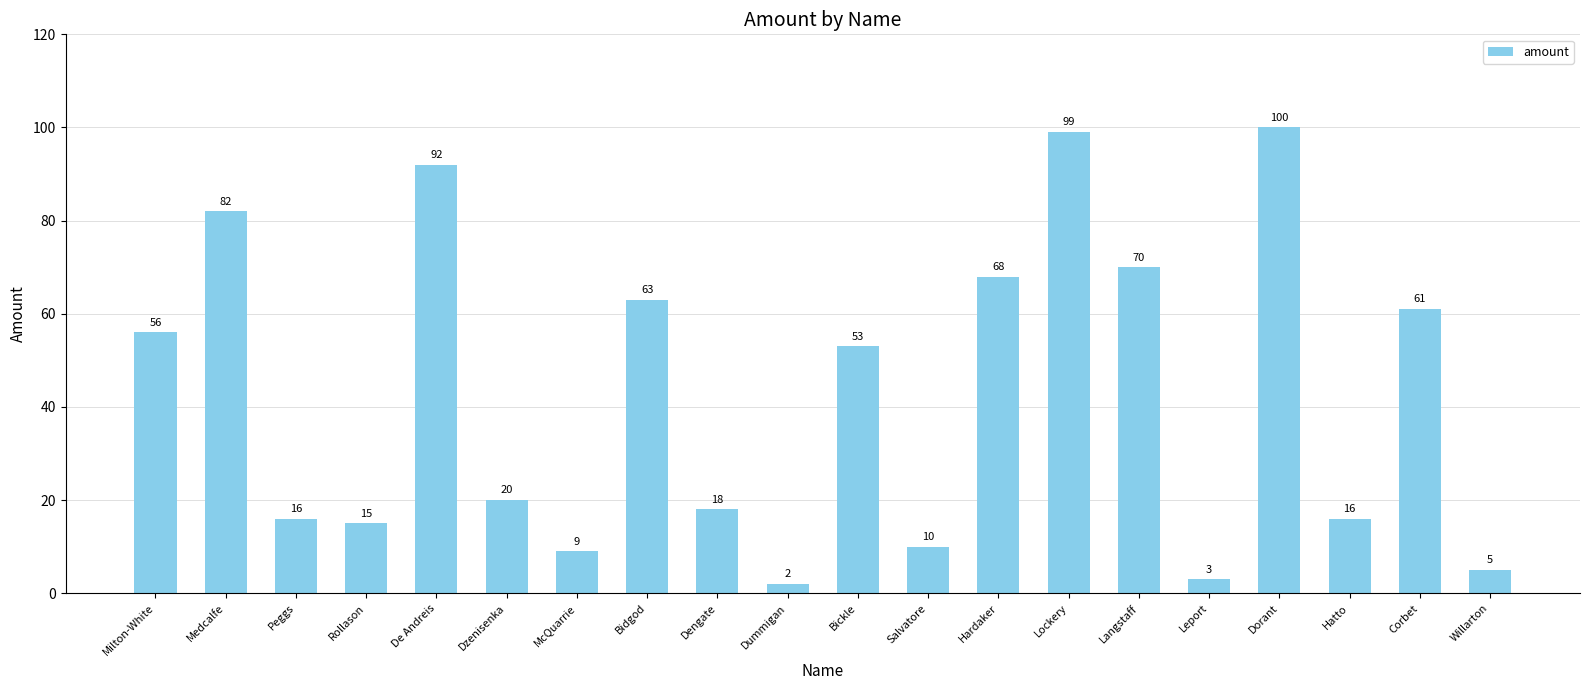

What is the greatest value displayed?

100